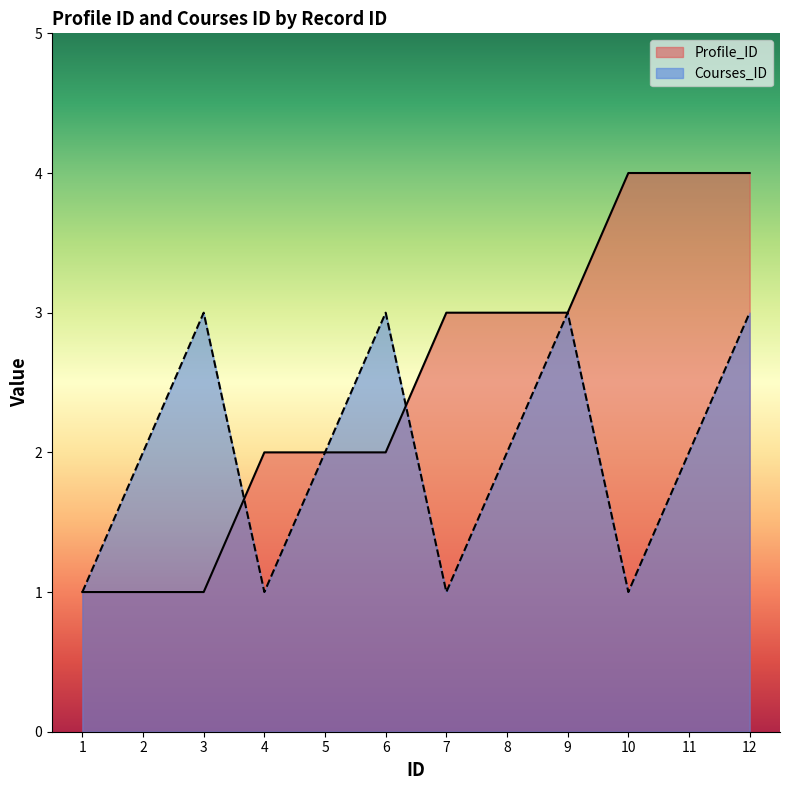

At which category is the sum across all series the highest?

12